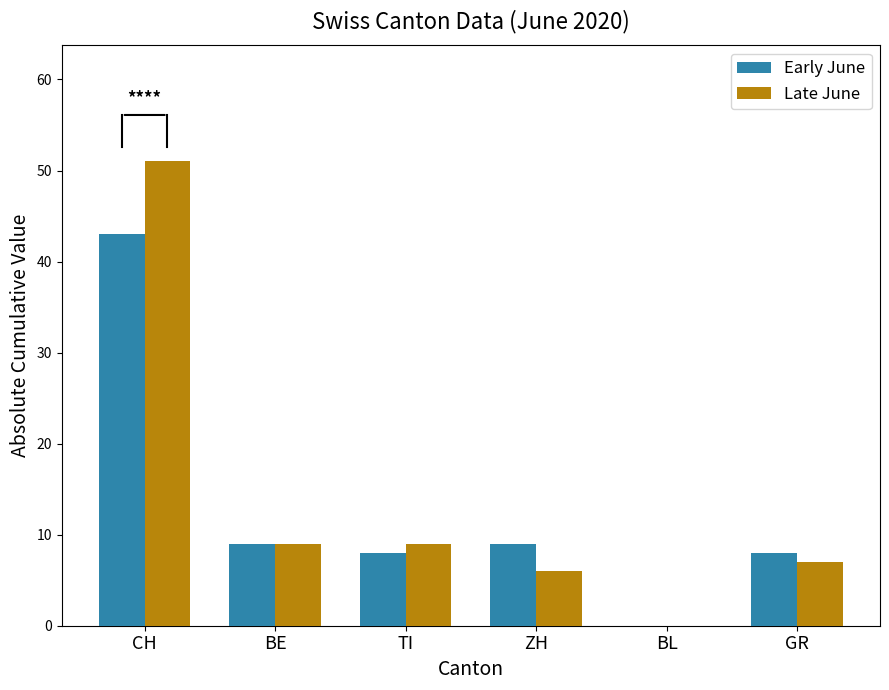

What are all the series names shown in the legend?

Early June, Late June